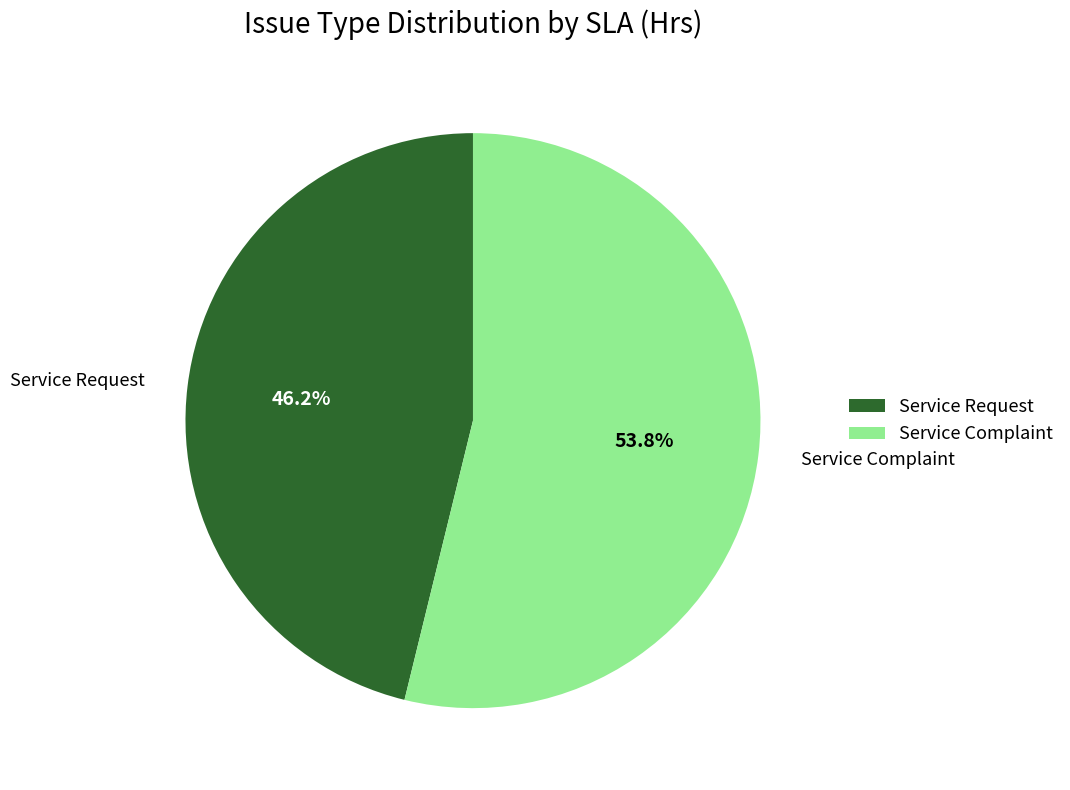

To the nearest percent, what portion does Service Request represent?

46%